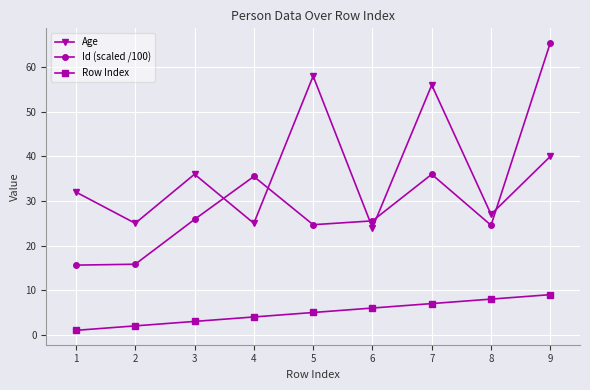

True or false: Age and Row Index cross at least once.

False